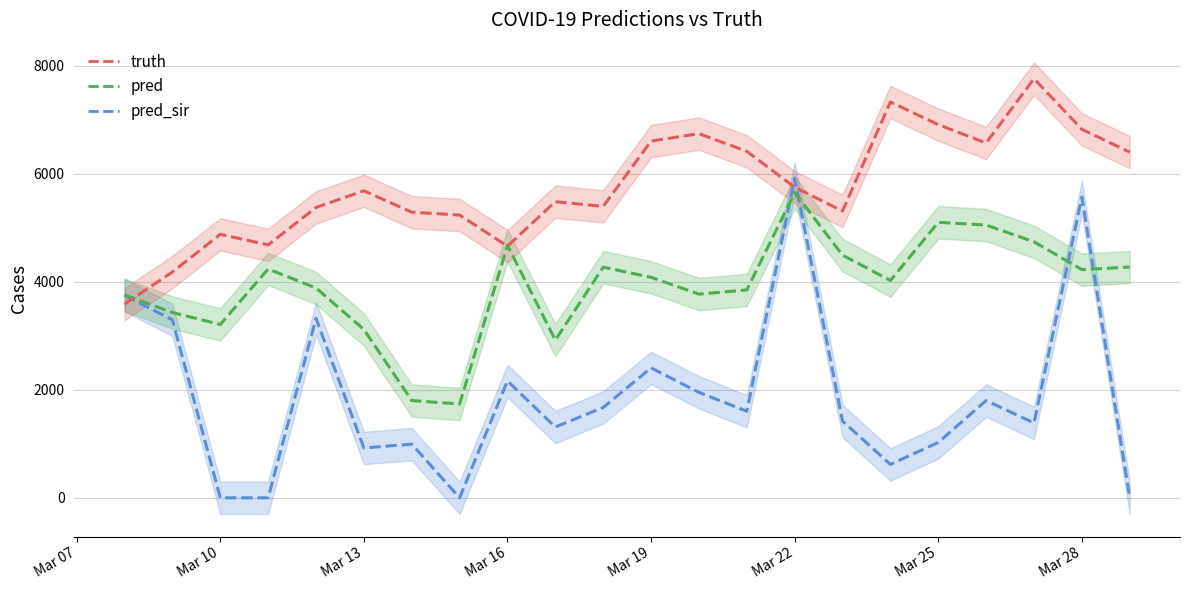

Between Mar 10 and Mar 25, which is larger?

Mar 25